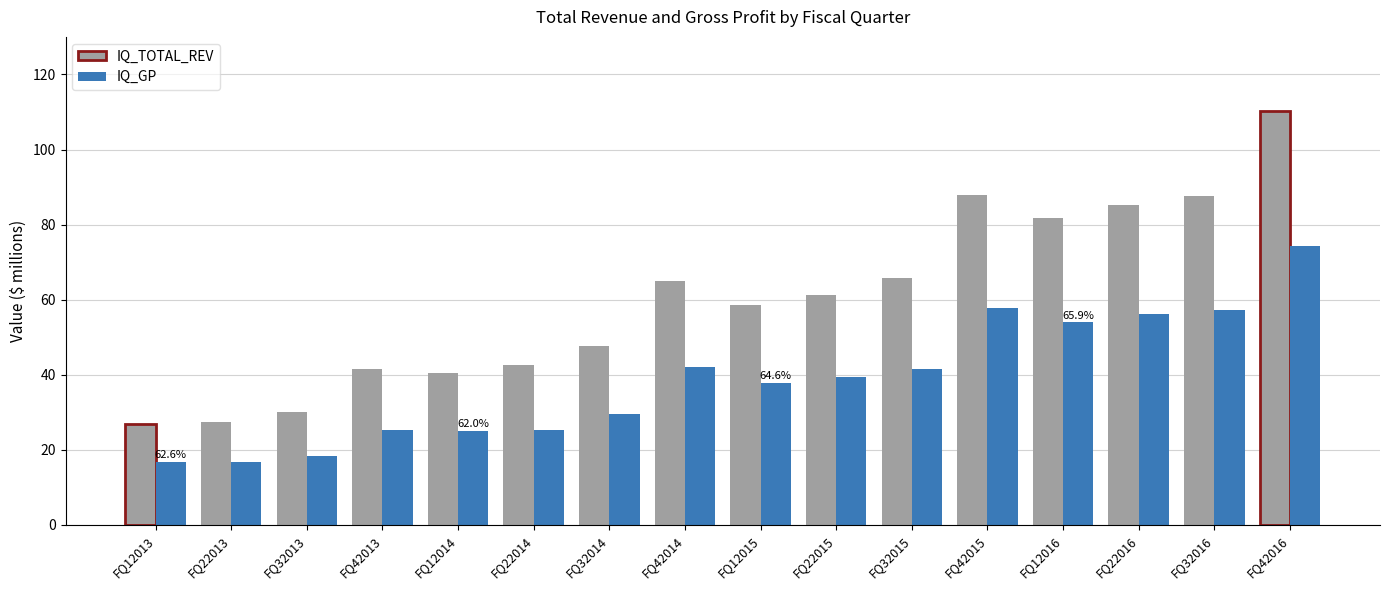

Rank the series at FQ12016 from highest to lowest value.

IQ_TOTAL_REV, IQ_GP